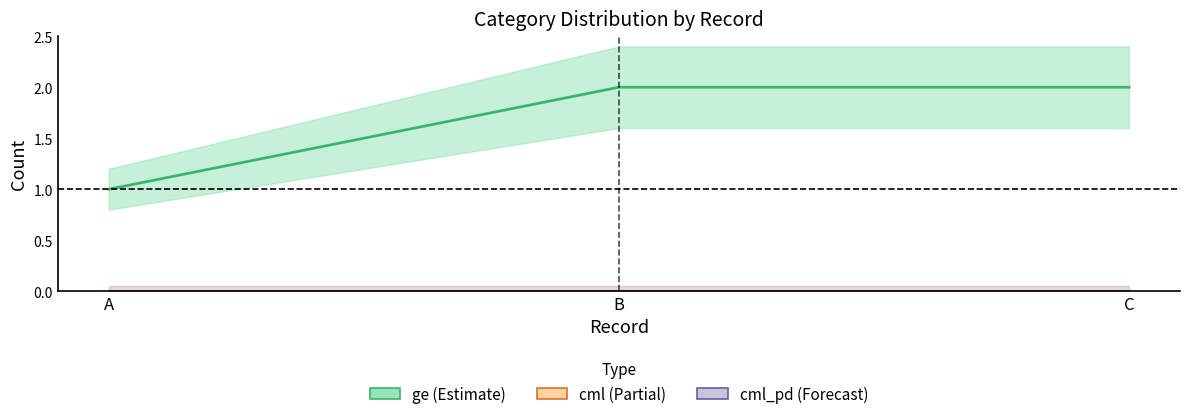

How many ge (Estimate) values are between 1 and 2?

3